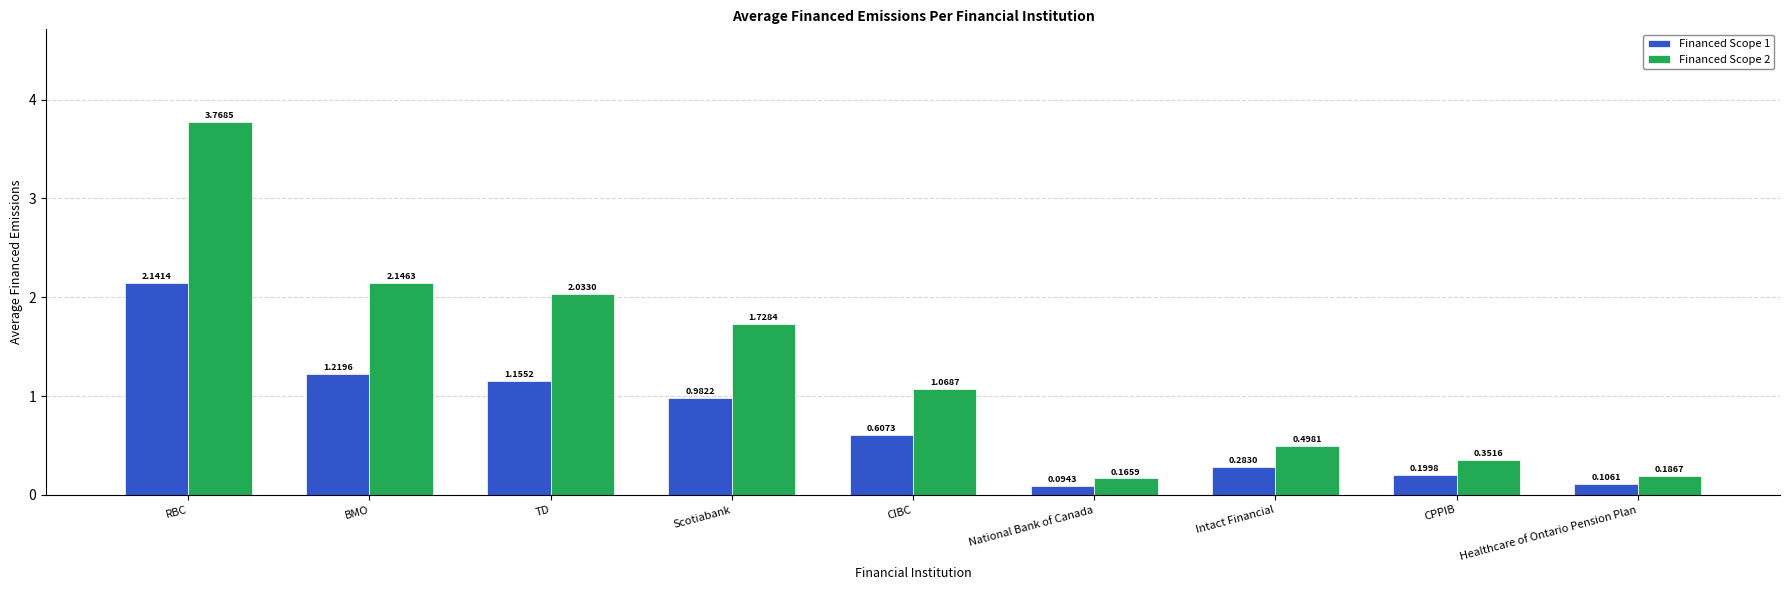

Which series changed the most between National Bank of Canada and Healthcare of Ontario Pension Plan?

Financed Scope 2